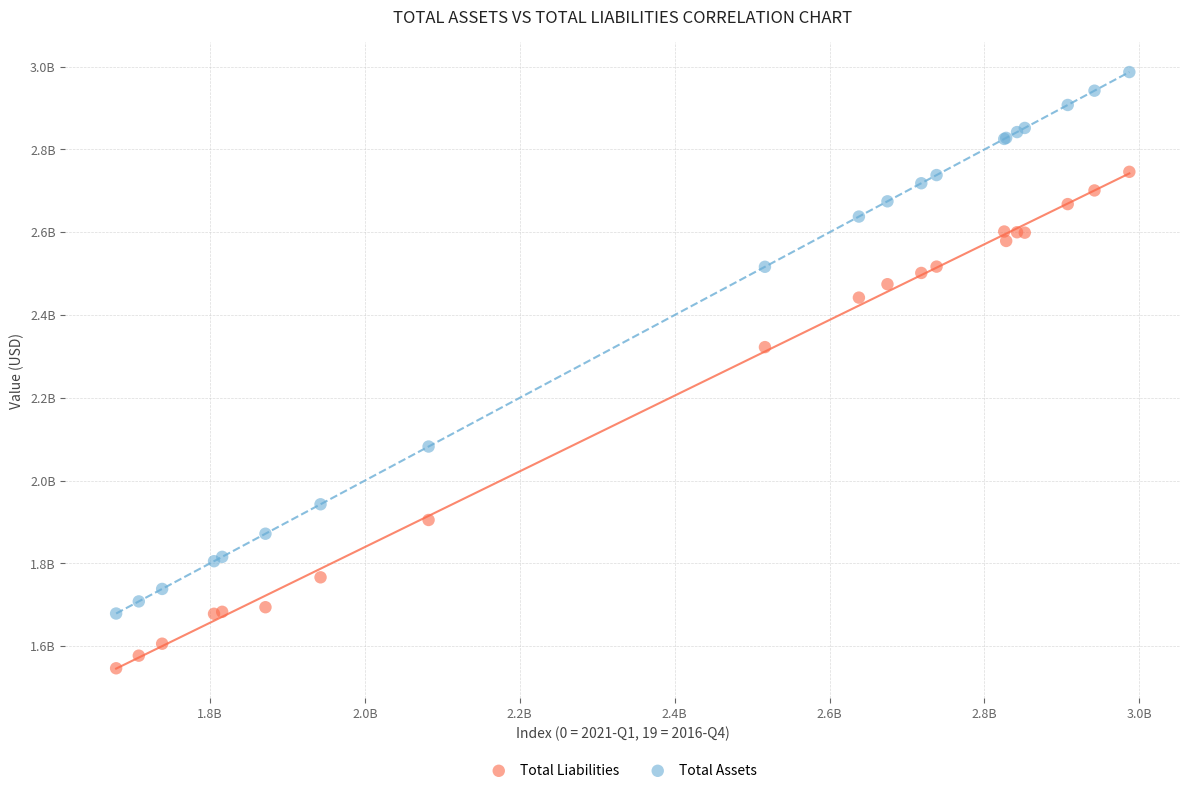

Which series contains the lowest Y value?

Total Liabilities